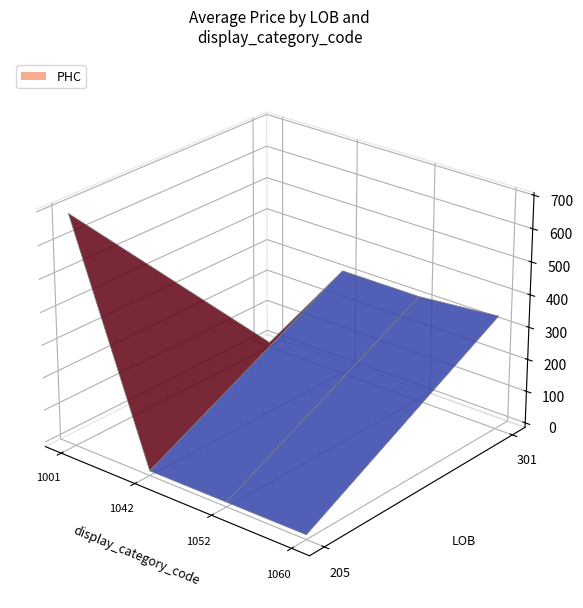

How many positive values does the 205 series have?

1